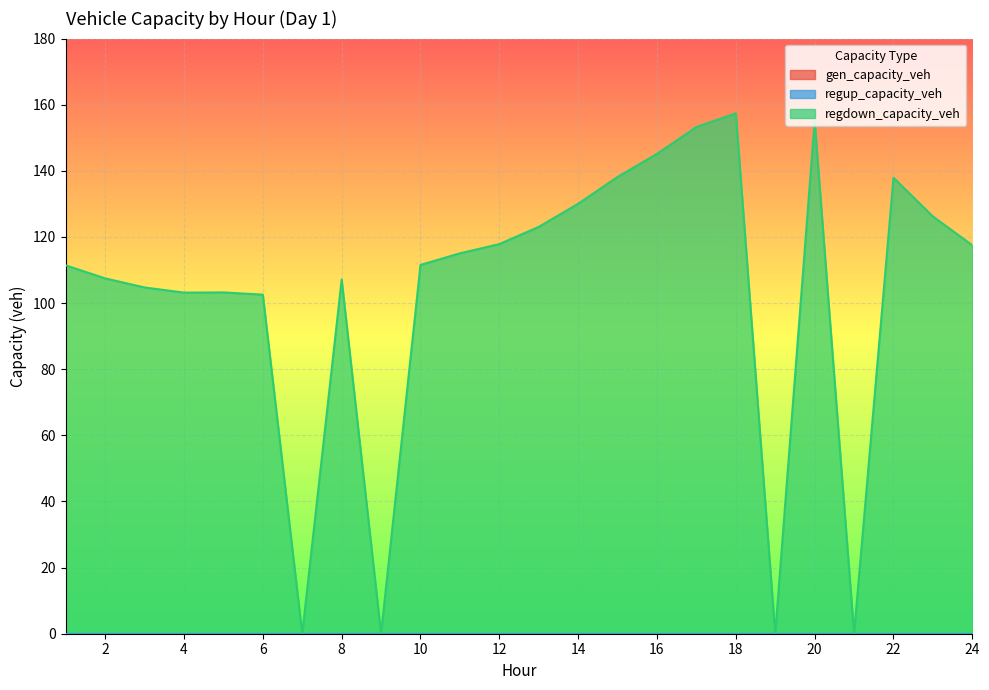

Which has a higher value, 22 or 23?

22